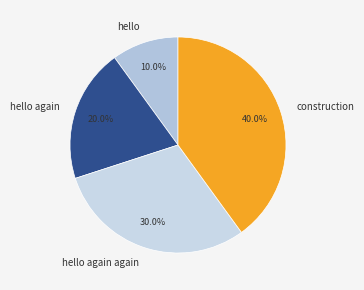

To the nearest percent, what is the combined percentage of hello and hello again?

30%